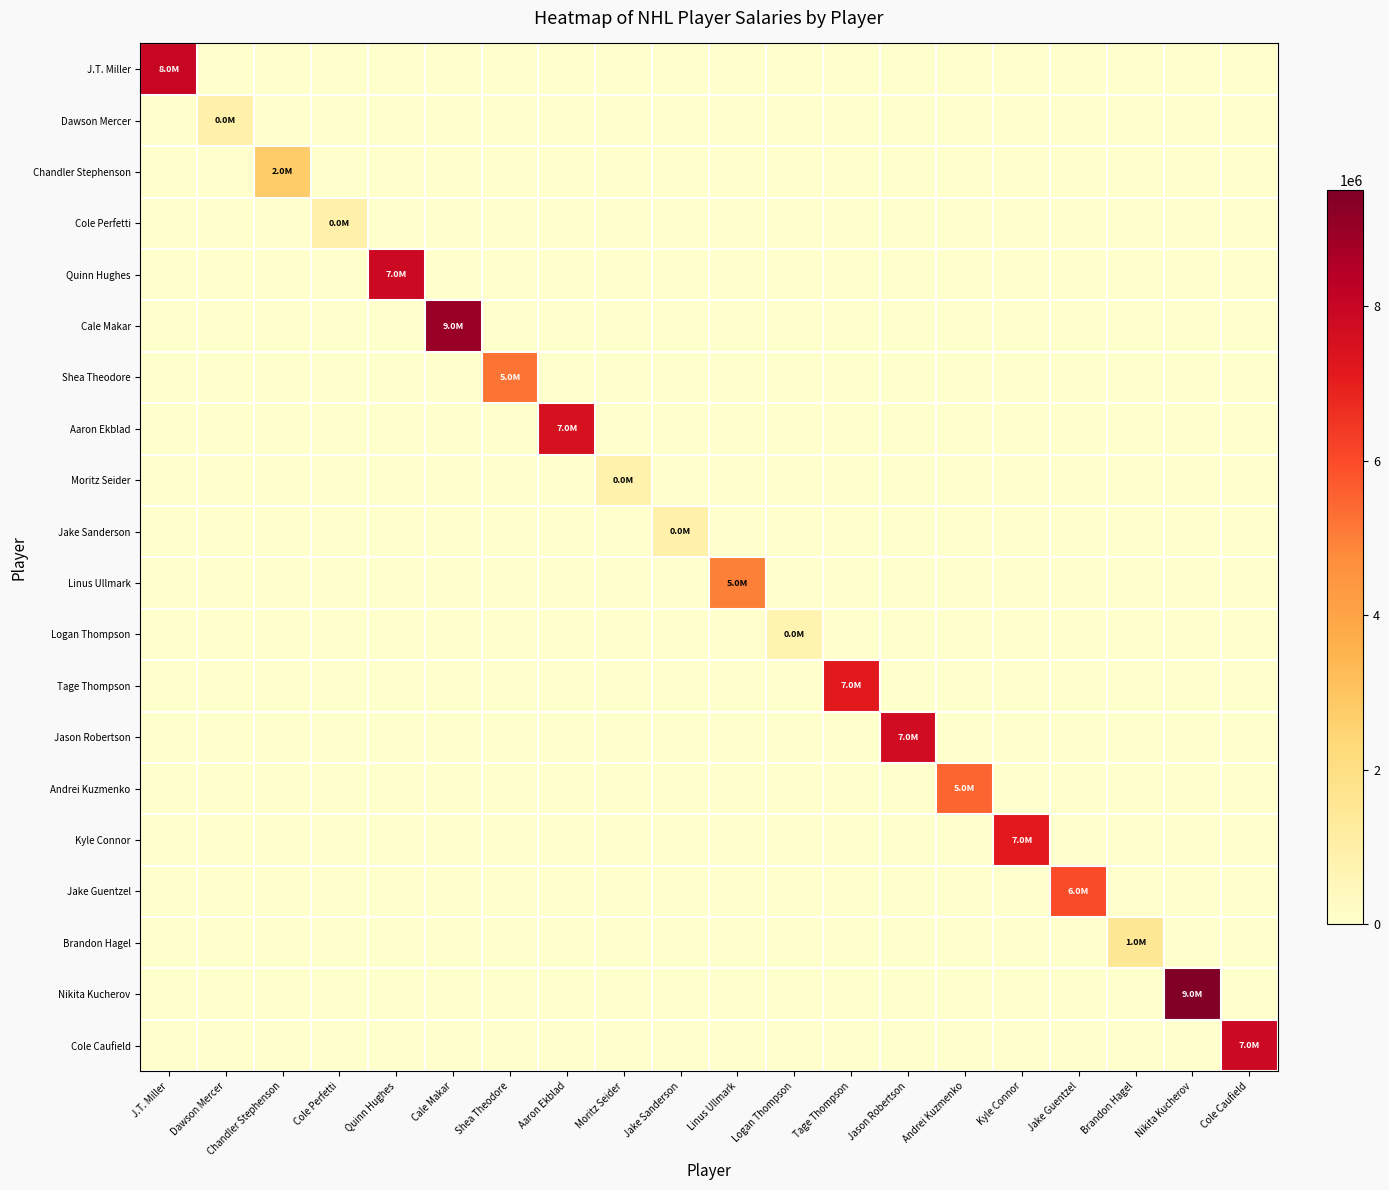

At how many categories does at least one series exceed 48699?

20